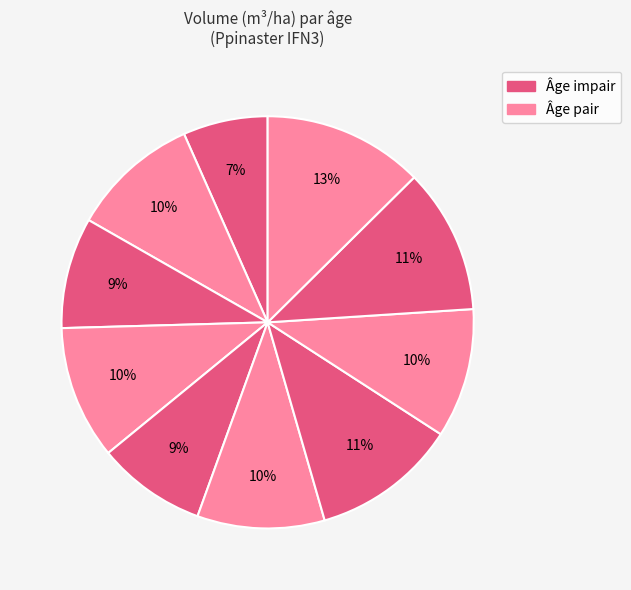

How many slices are in this pie chart?

10